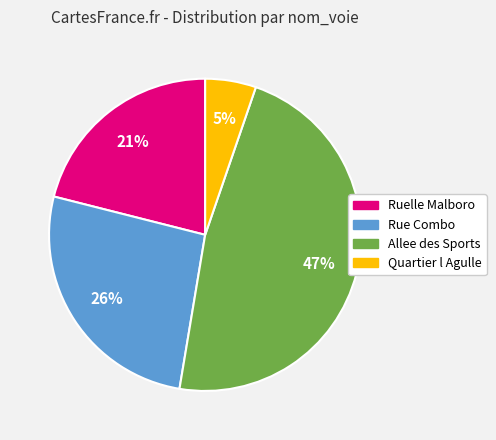

To the nearest percent, what is the combined percentage of Allee des Sports and Quartier l Agulle?

53%